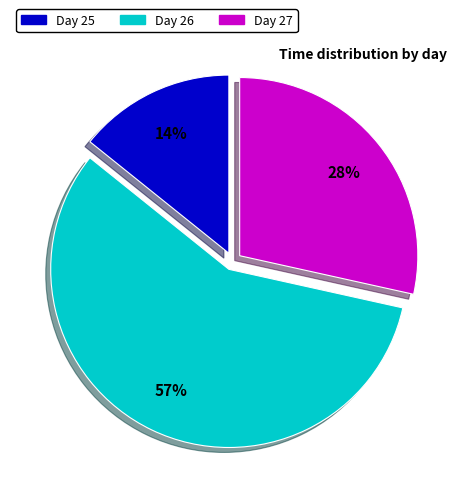

To the nearest percent, what is the average slice percentage?

33%